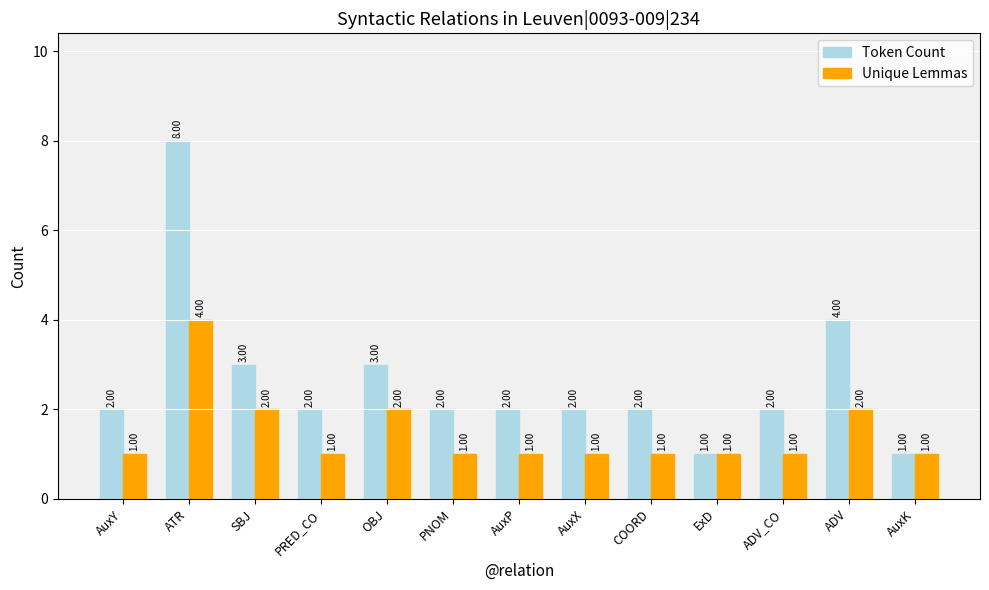

How many values in the Token Count series are below 2?

2